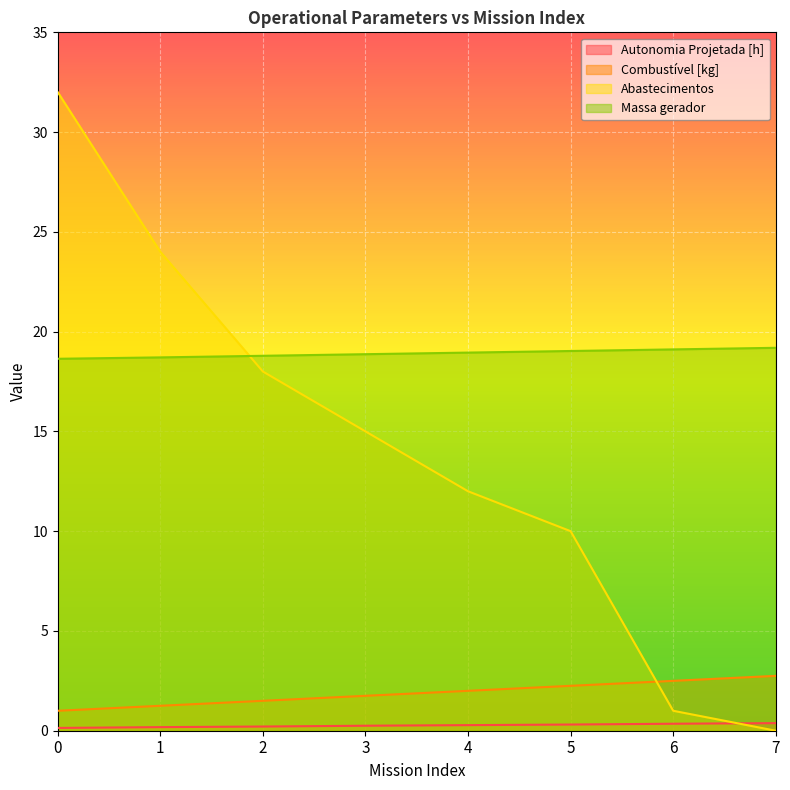

Does the chart display data point markers on the line(s)?

No